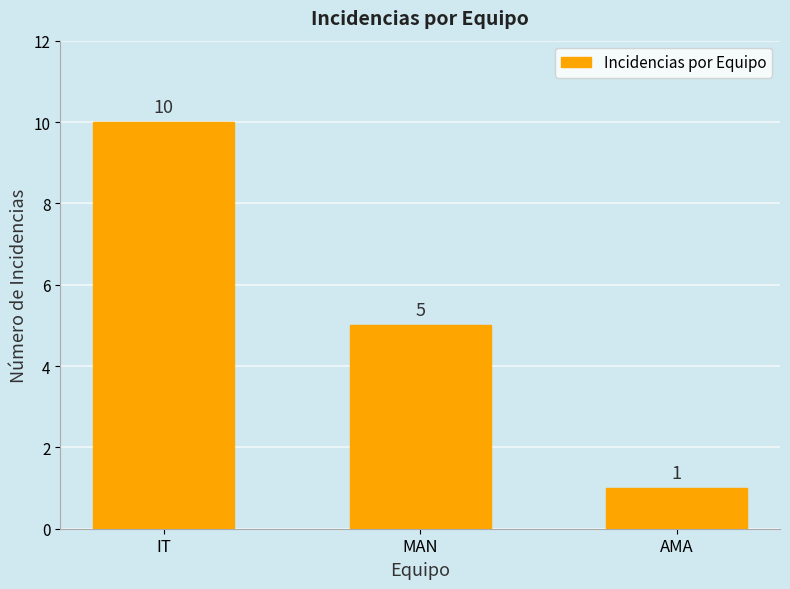

What is the greatest value displayed?

10